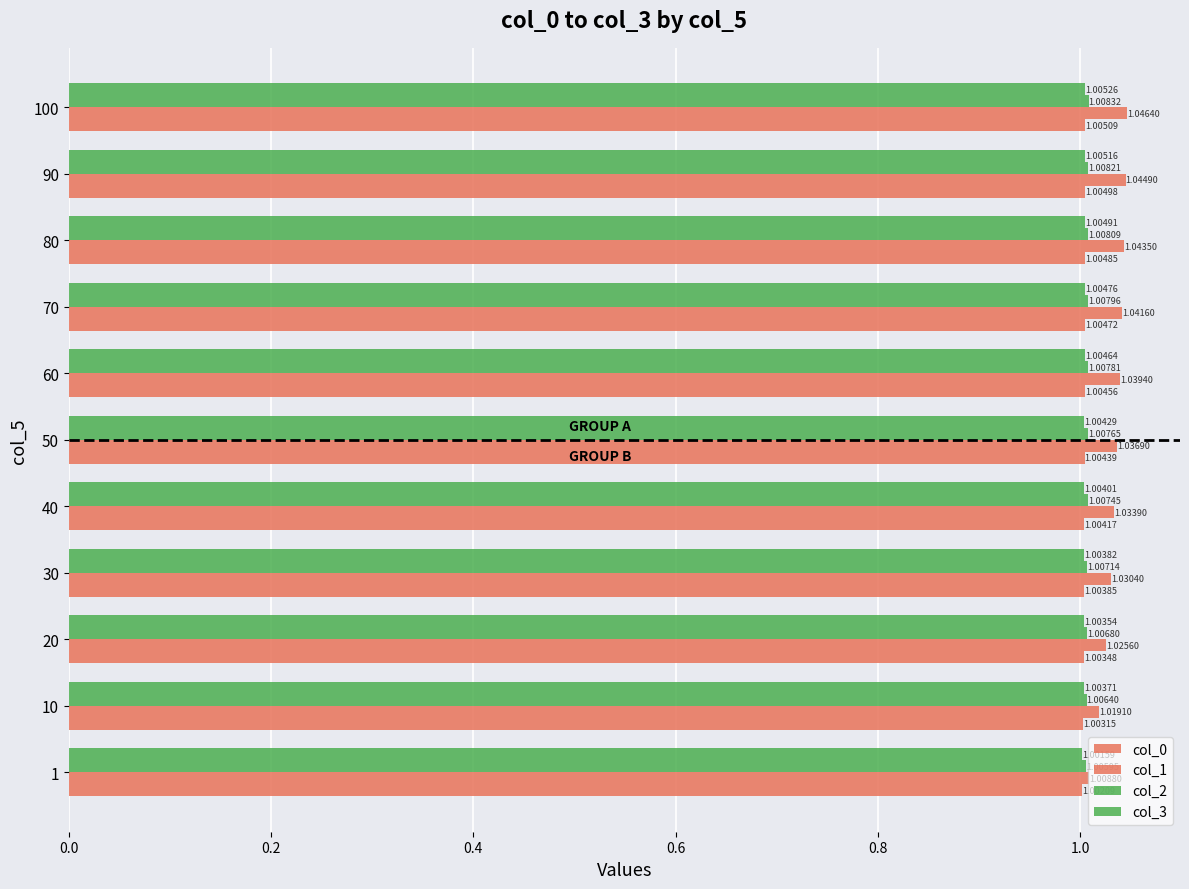

Rank the series by their maximum value, from lowest to highest.

col_0, col_3, col_2, col_1